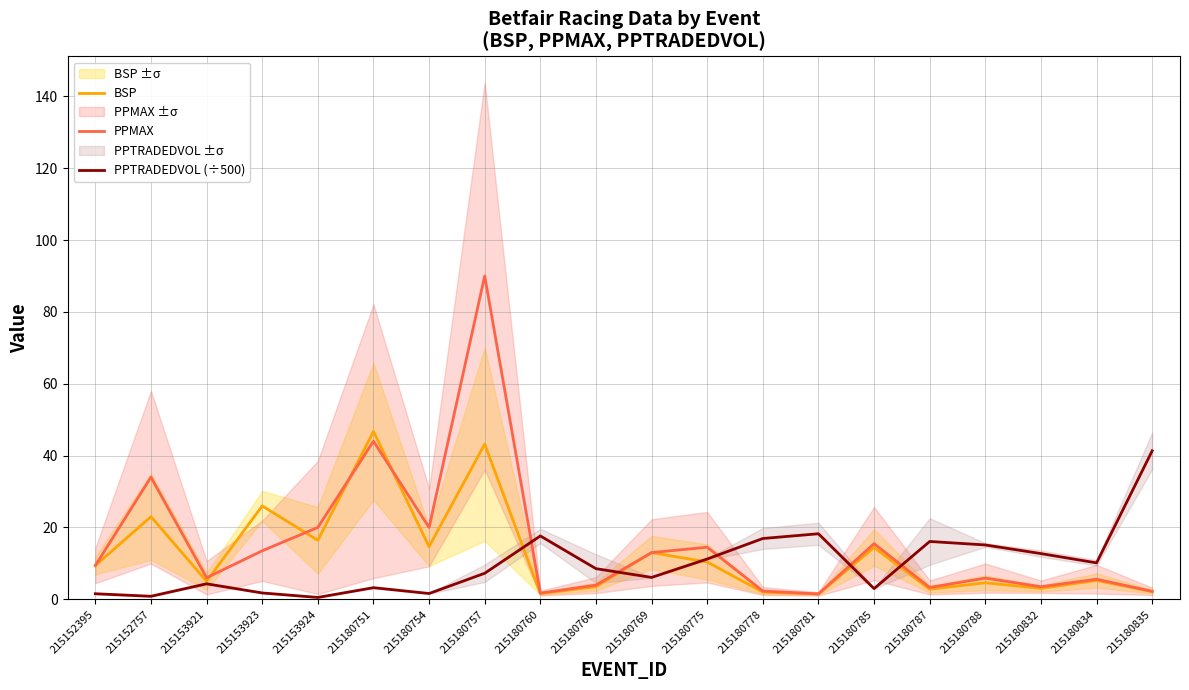

At 215180766, list the series in order from largest to smallest.

PPTRADEDVOL (÷500), PPMAX, BSP